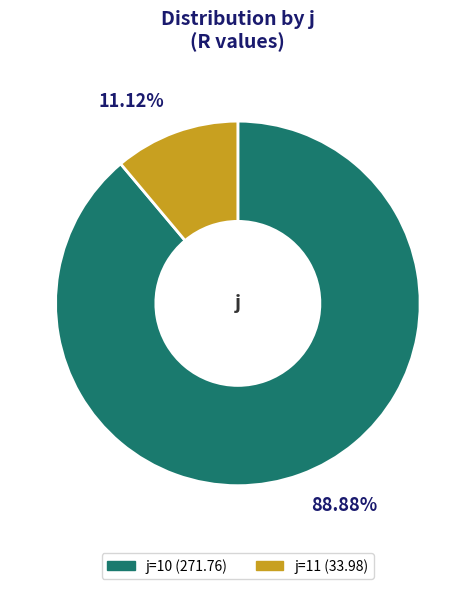

Does any single category account for the majority?

Yes